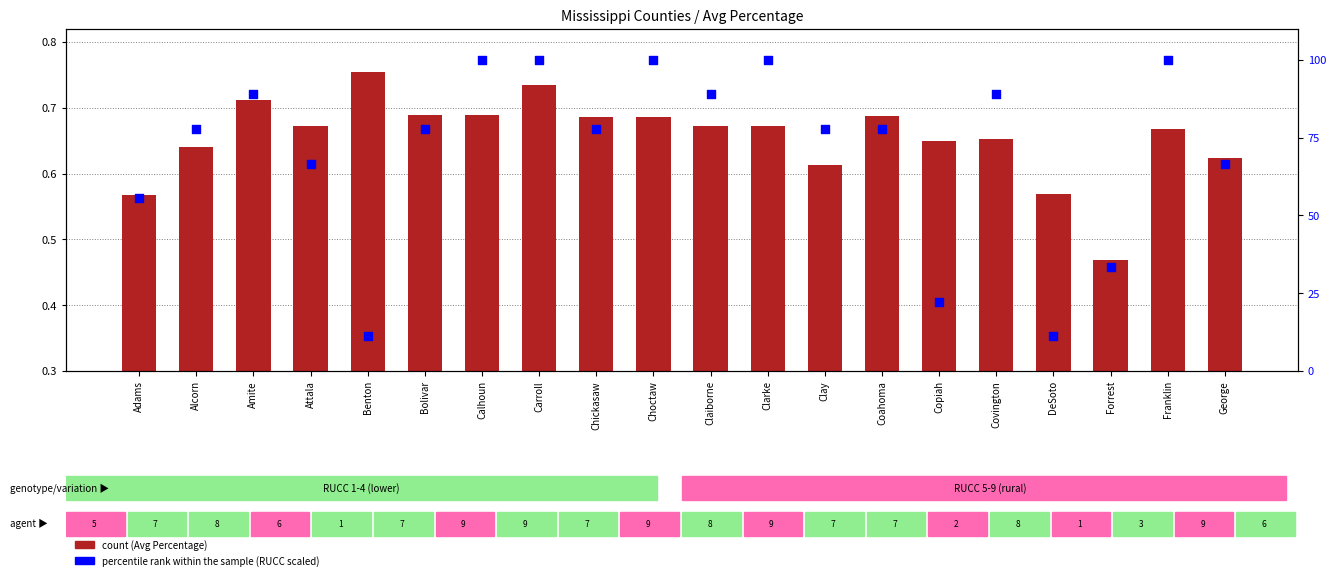

At which category is the sum across all series the highest?

Carroll